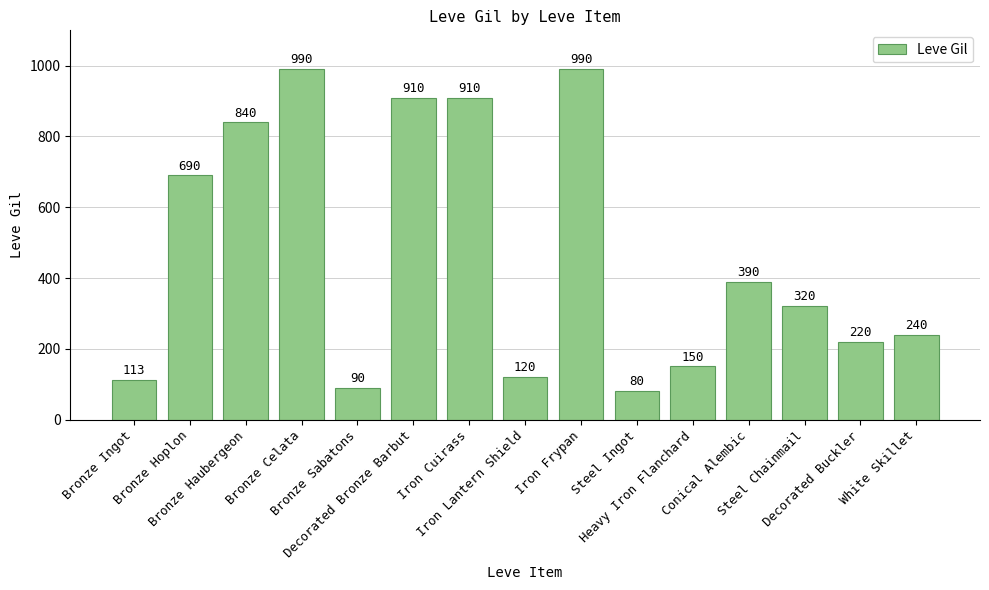

How many data points does each series have?

15